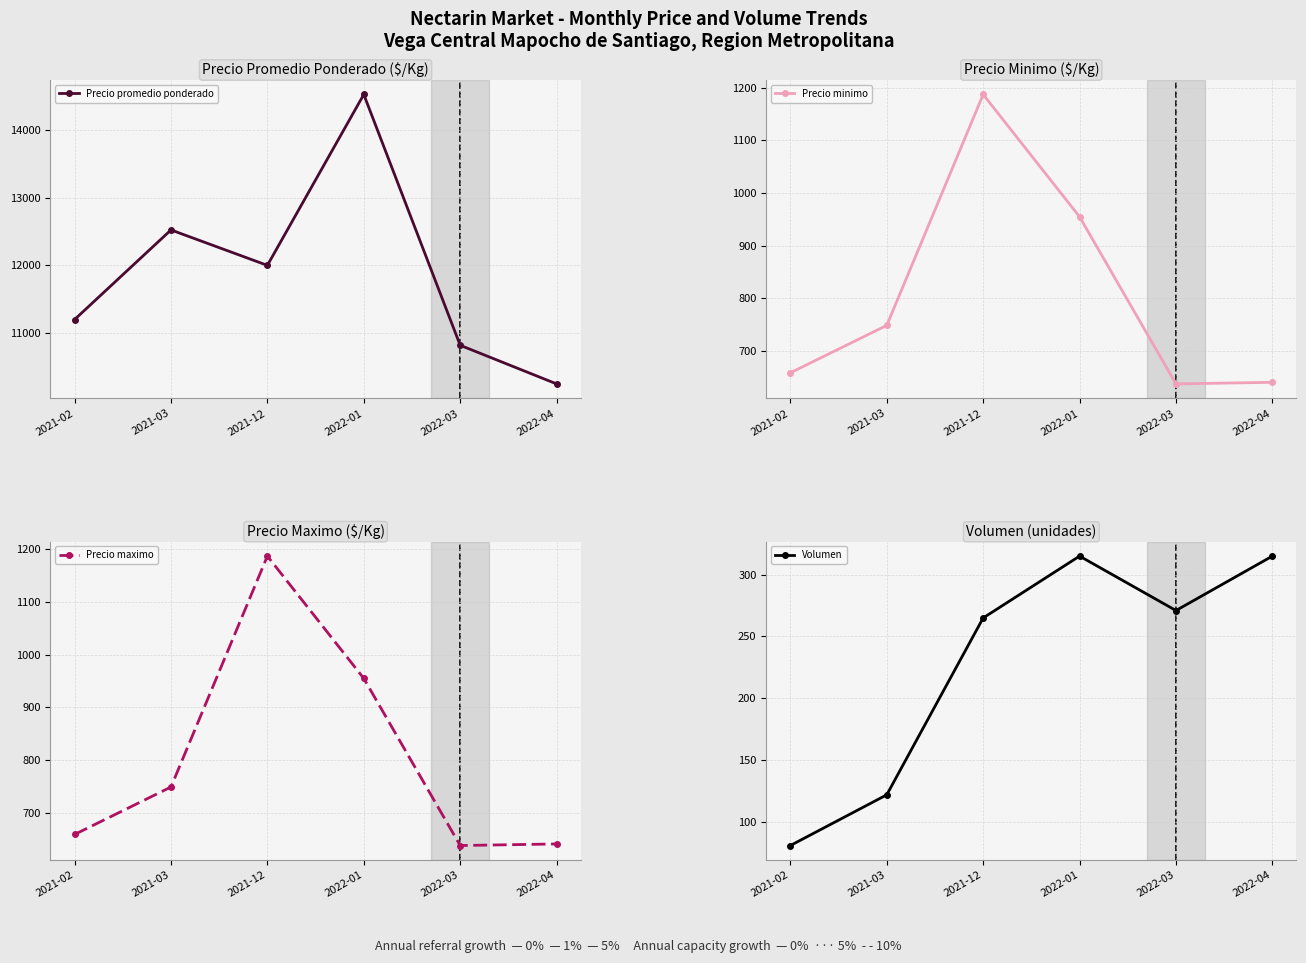

True or false: Precio promedio ponderado and Precio minimo cross at least once.

False